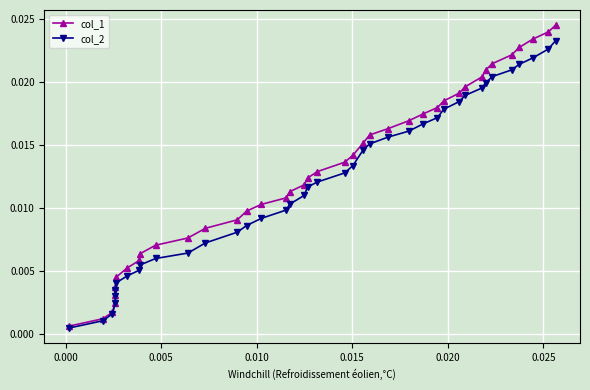

Rank the series by their maximum value, from lowest to highest.

col_2, col_1